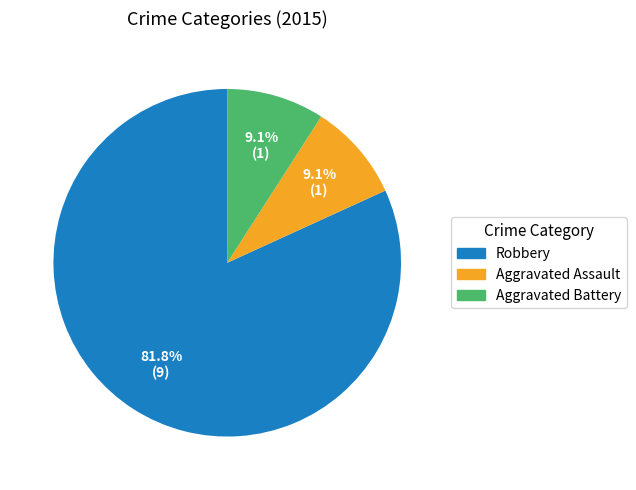

The Aggravated Assault slice represents 1% of the pie. True or false?

False